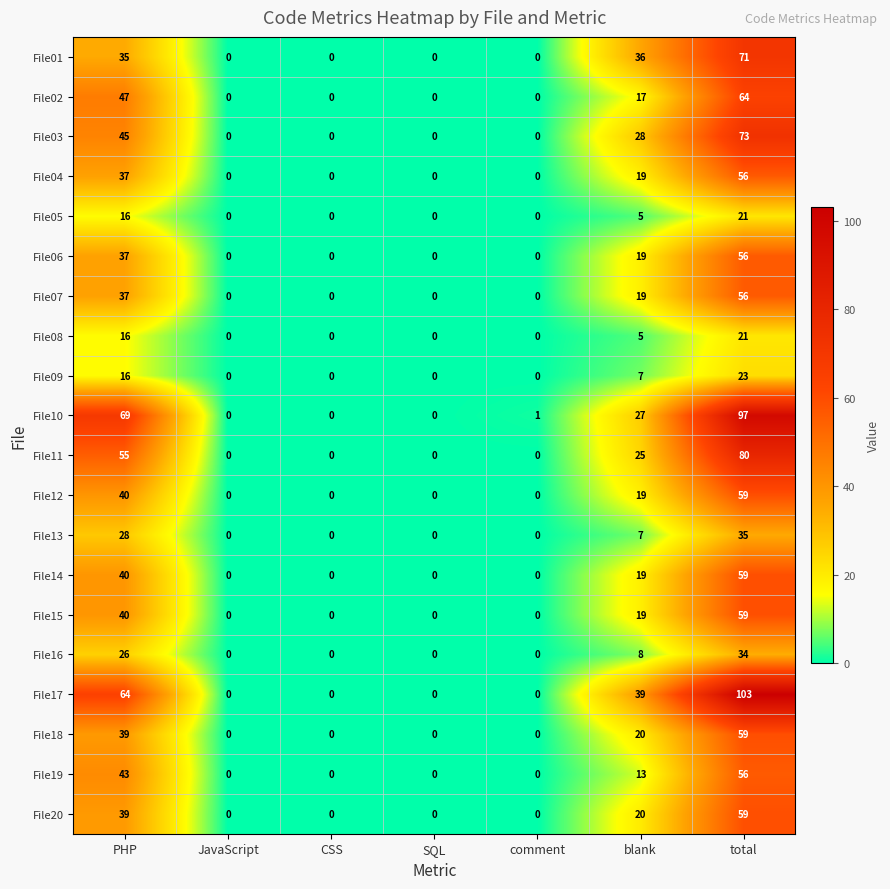

Which series has the widest spread of values?

File17